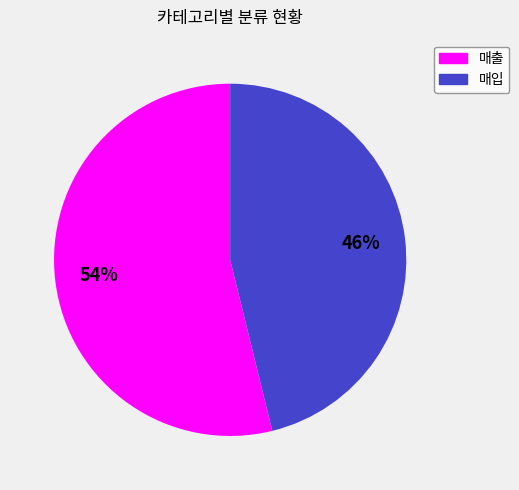

What percentage is the 매출 slice, to the nearest percent?

54%